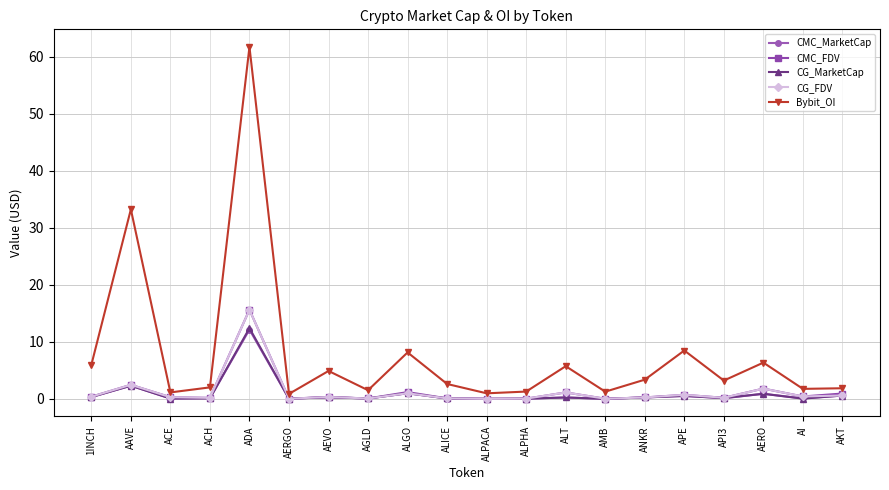

What is the label of the 8th point from the right?

ALT